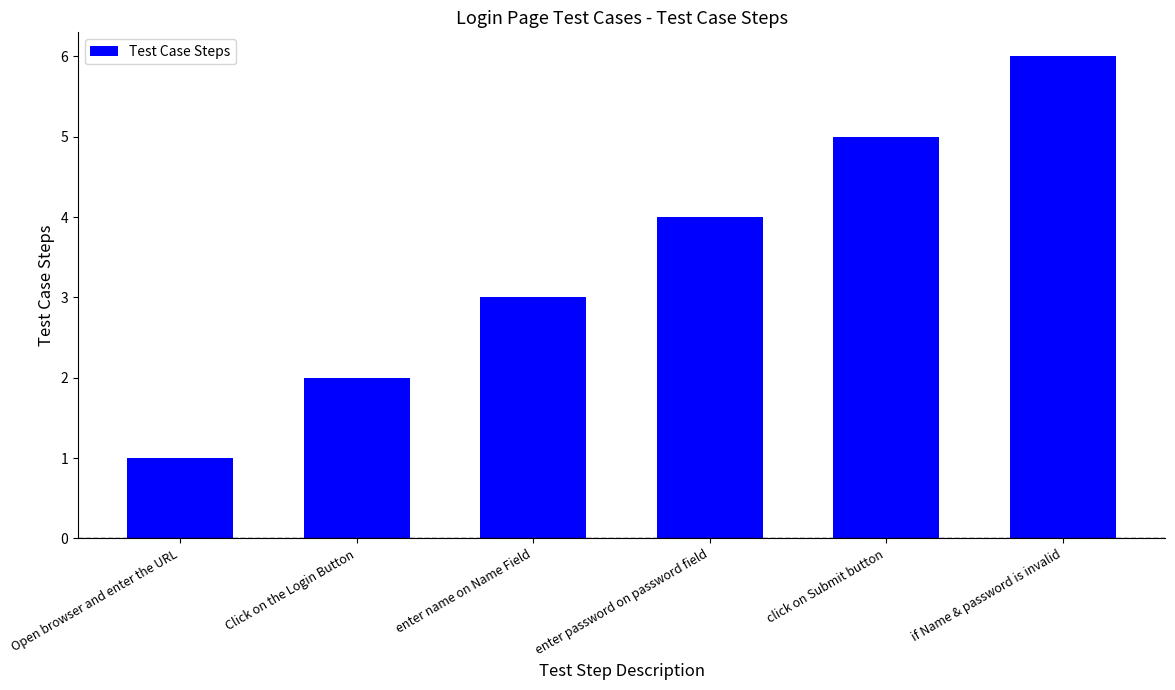

Which category has the highest value across all series?

if Name & password is invalid